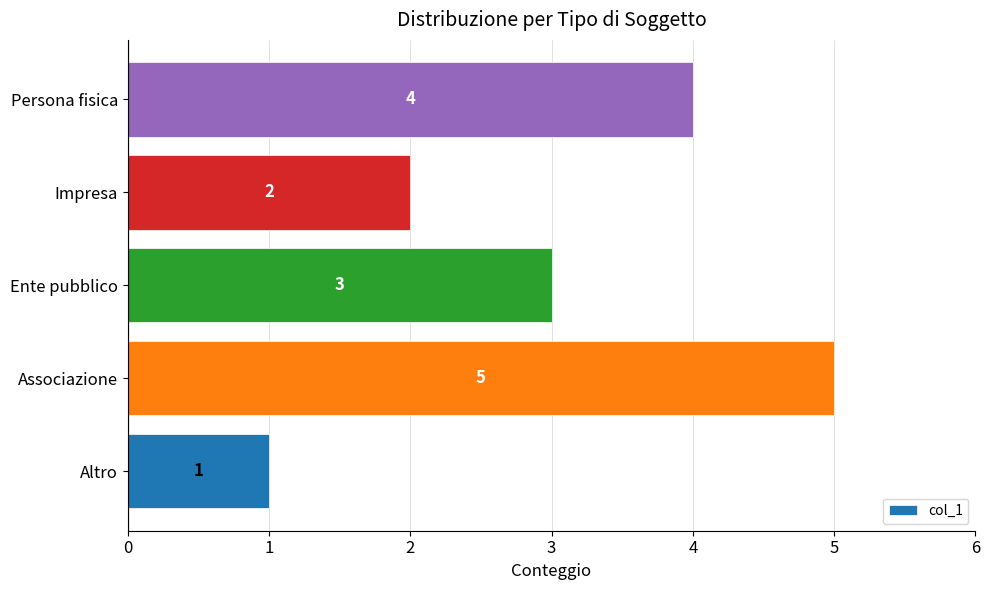

At which label is the value closest to 3?

Ente pubblico